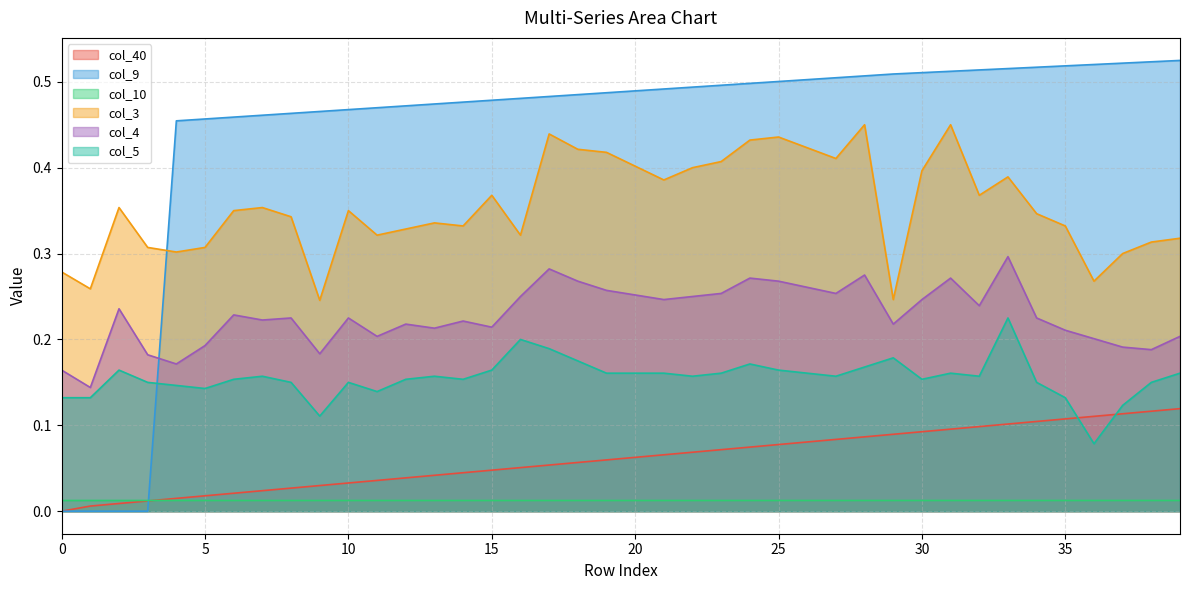

List the labels in order of col_3 value, largest first.

28, 31, 17, 25, 24, 26, 18, 19, 27, 23, 20, 22, 30, 33, 21, 15, 32, 2, 7, 6, 10, 34, 8, 13, 14, 35, 12, 11, 16, 39, 38, 3, 5, 4, 37, 0, 36, 1, 29, 9